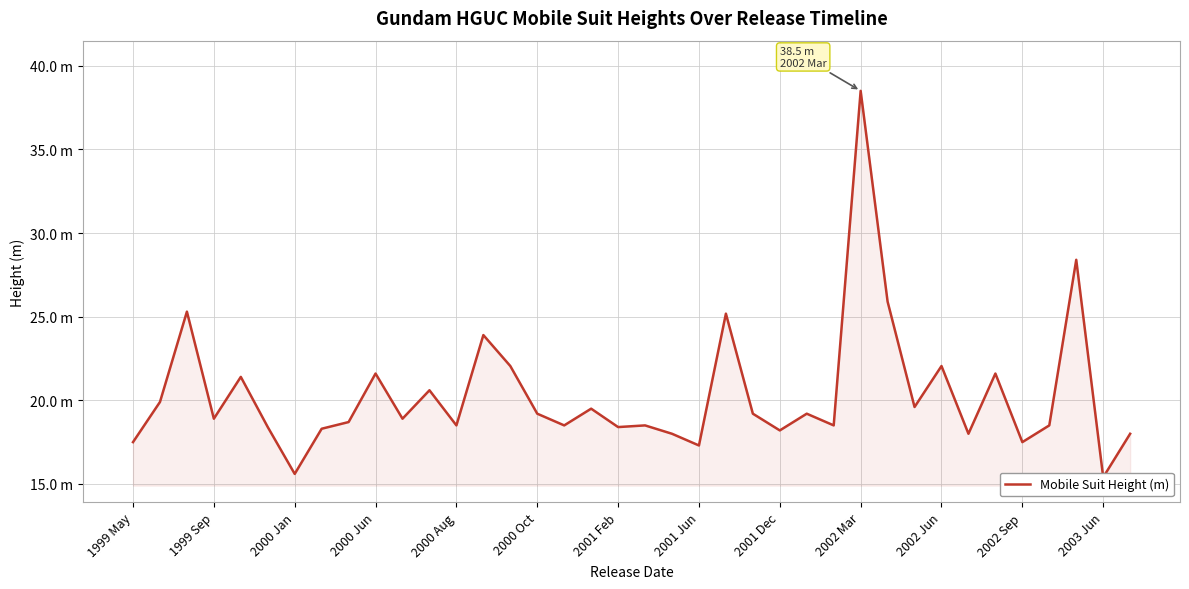

What is the change in value from 2002 Sep to 2003 Jun?

-2.1